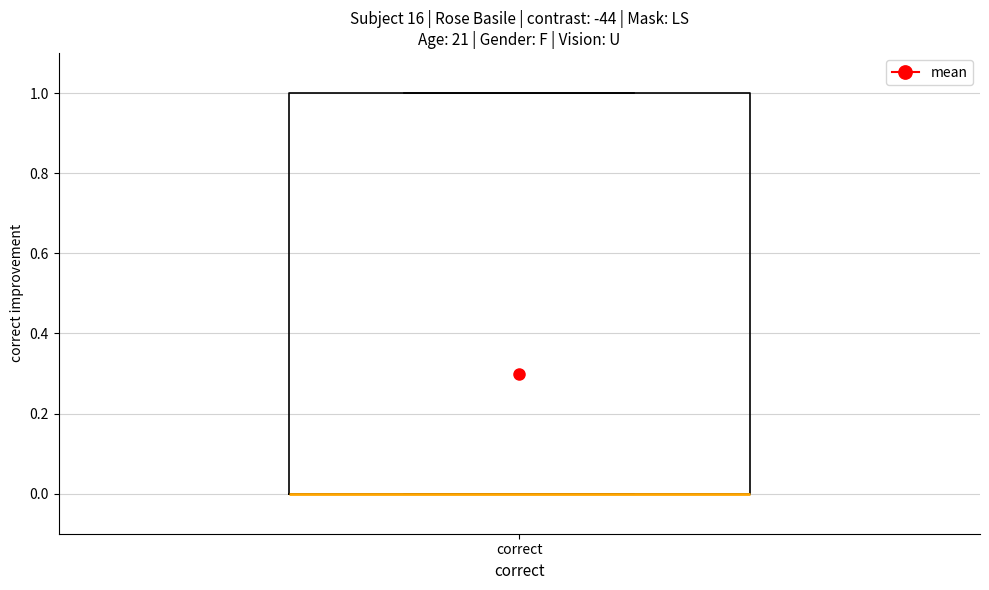

Read this box plot against the y-axis: the position of the median line, the range covered by the box, and the ends of both whiskers. The values are not printed on the chart, so give them approximately, as read against the axis.

median 0 (drawn on the box's lower edge), box 0 to 1, whiskers 0 to 1